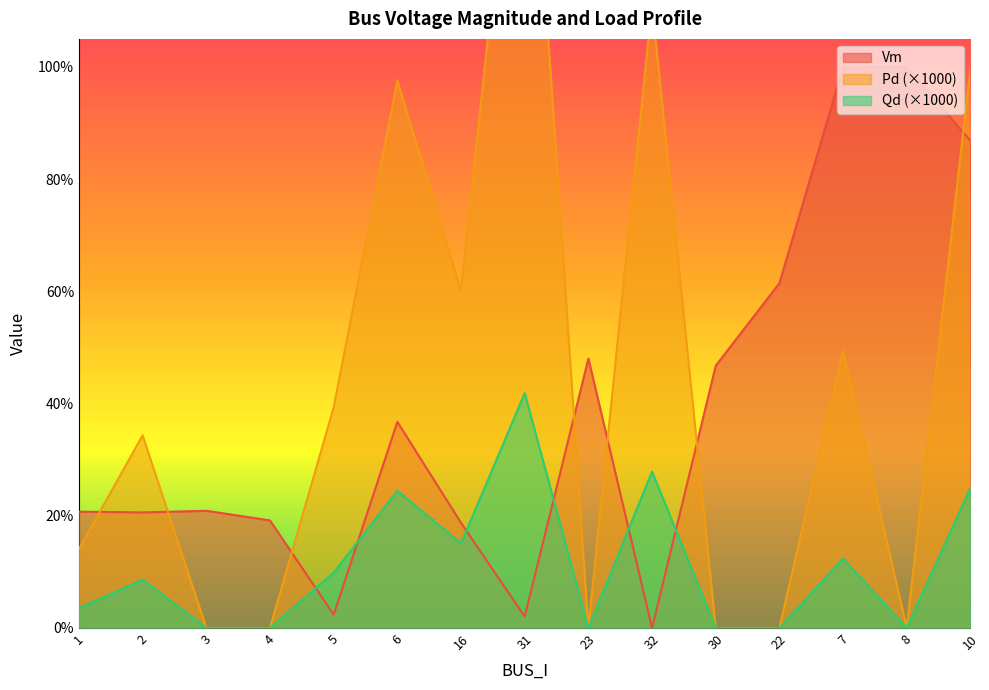

What position from the left is 2?

2